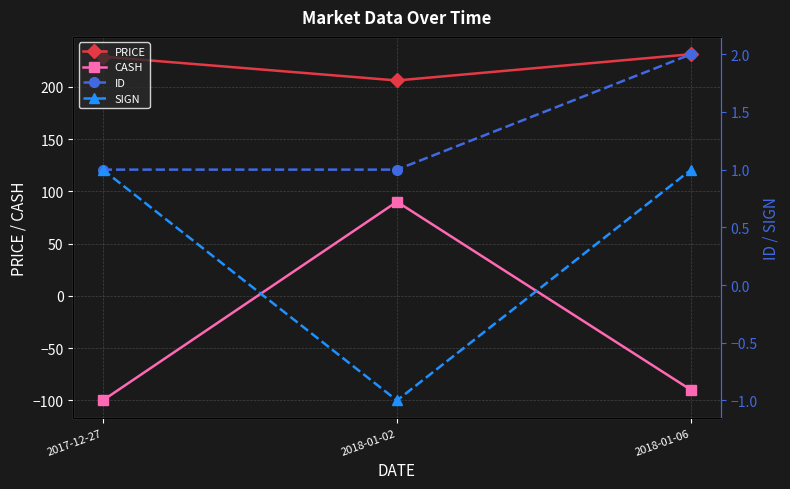

Which series has the widest spread of values?

CASH